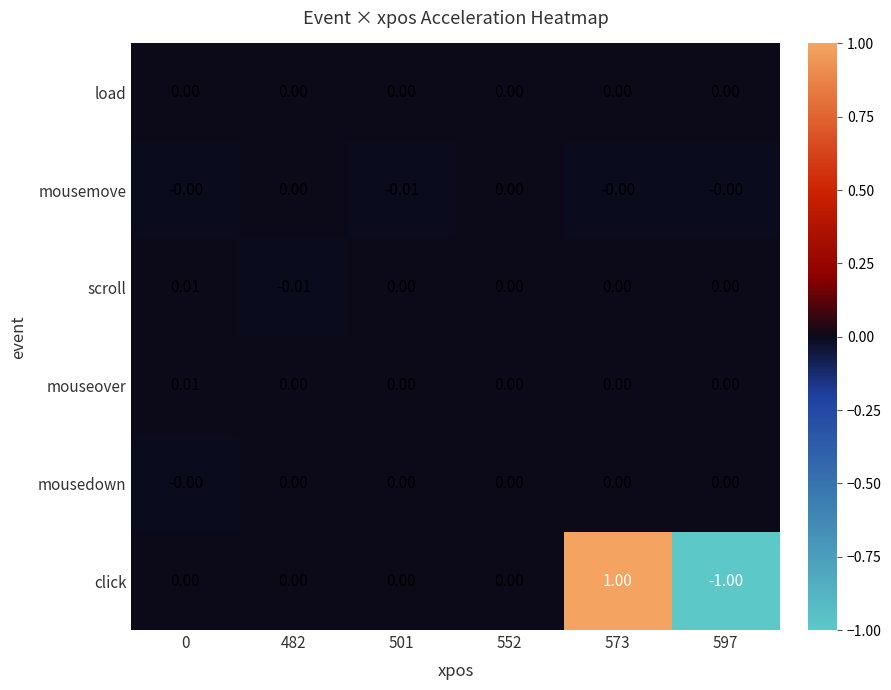

How many distinct data groups are displayed?

6